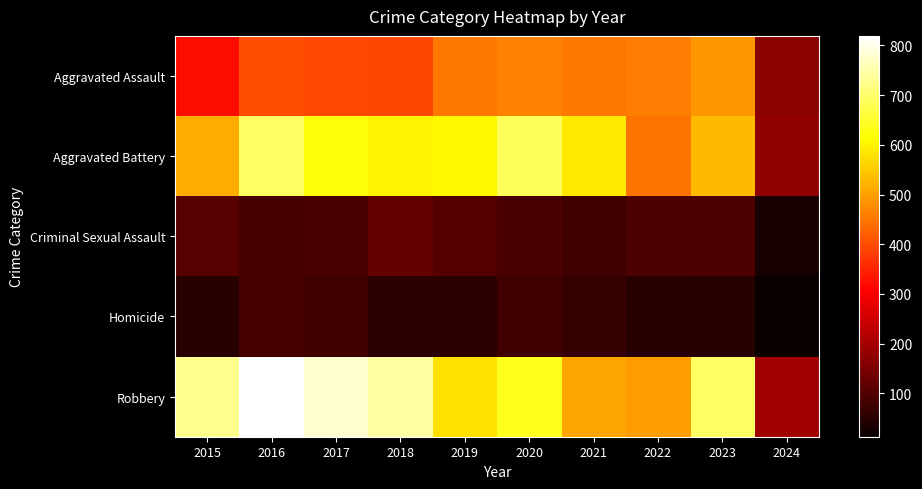

What is the total value across all series at 2016?

2086